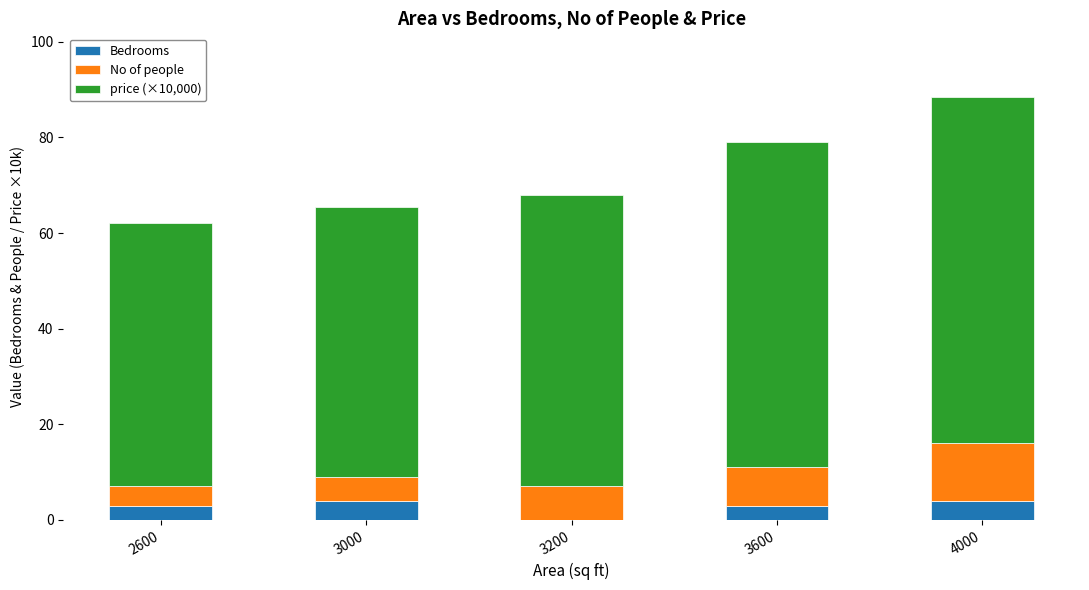

What value does the Bedrooms series have at 4000?

4.0